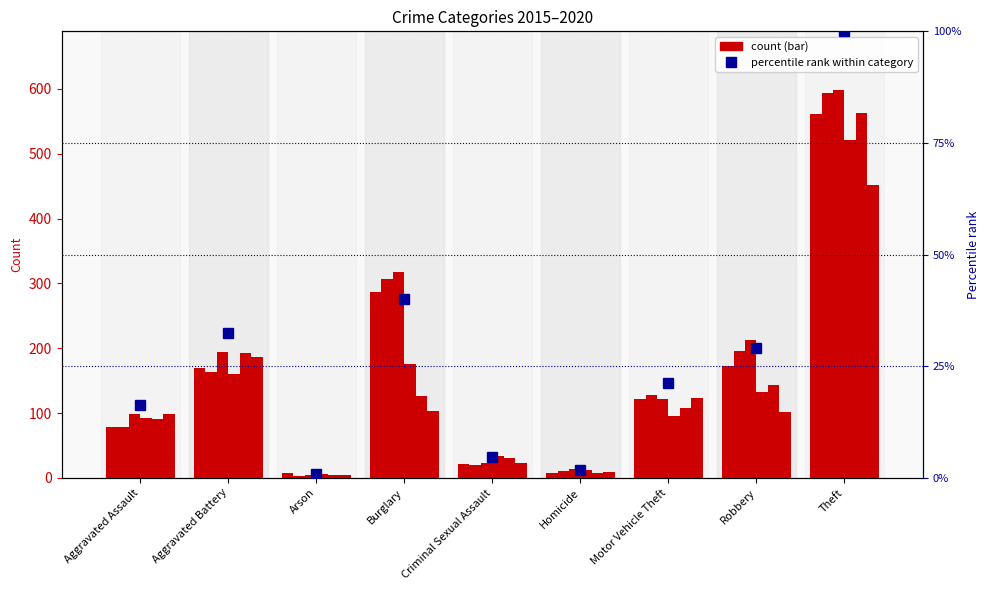

What is the sum of all values?

246.4